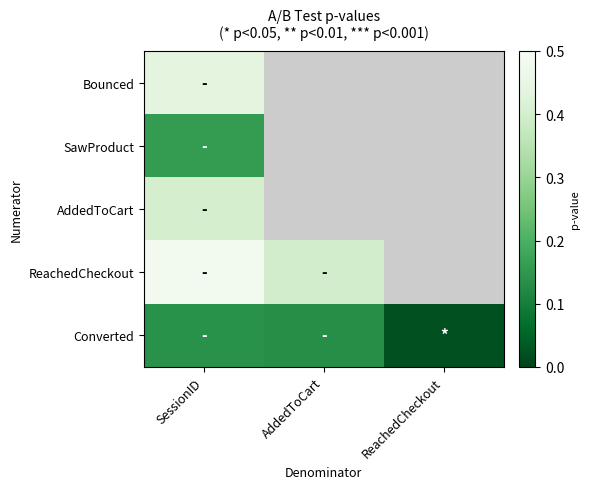

List the series in order of their peak value, highest first.

ReachedCheckout, Bounced, AddedToCart, SawProduct, Converted